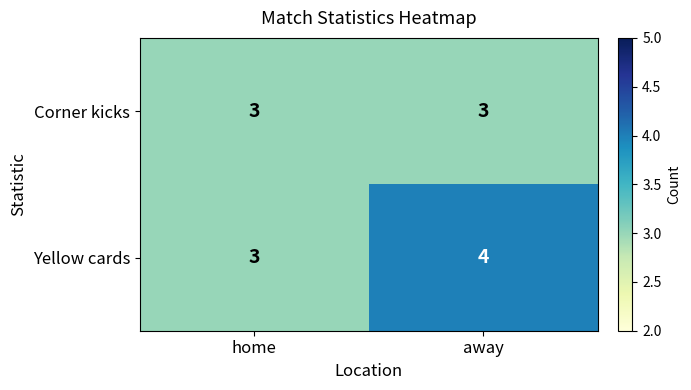

The value of Yellow cards at home is 3. True or false?

True